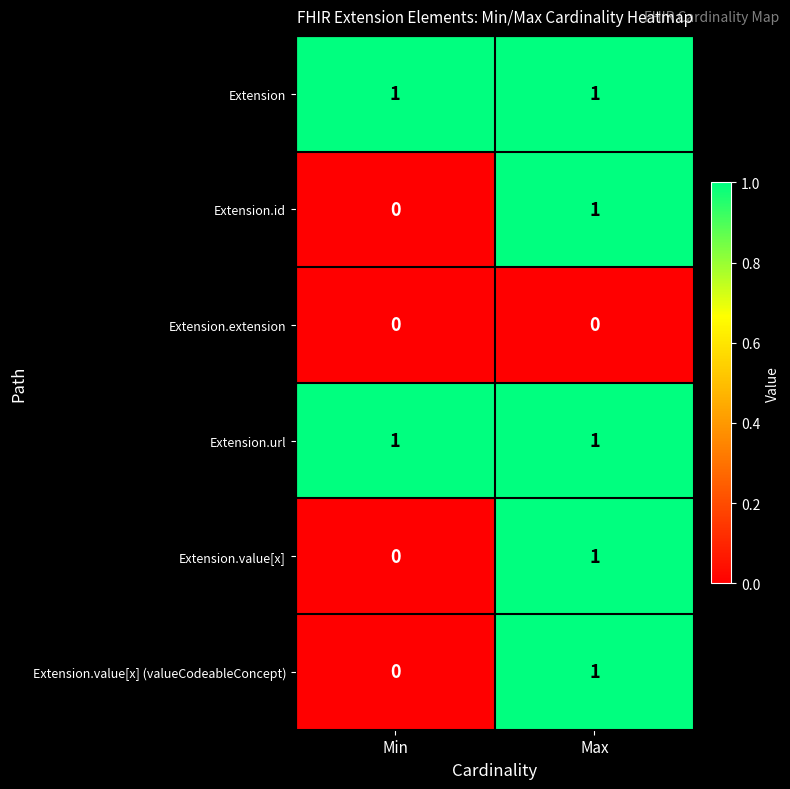

True or false: Extension.id has a value of 1 at Max.

True